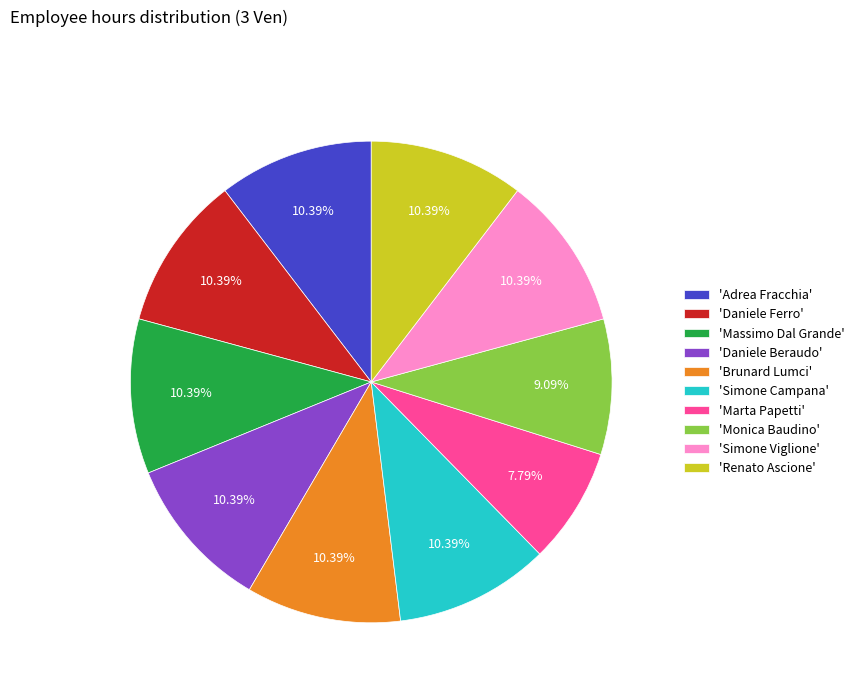

How many slices are in this pie chart?

10